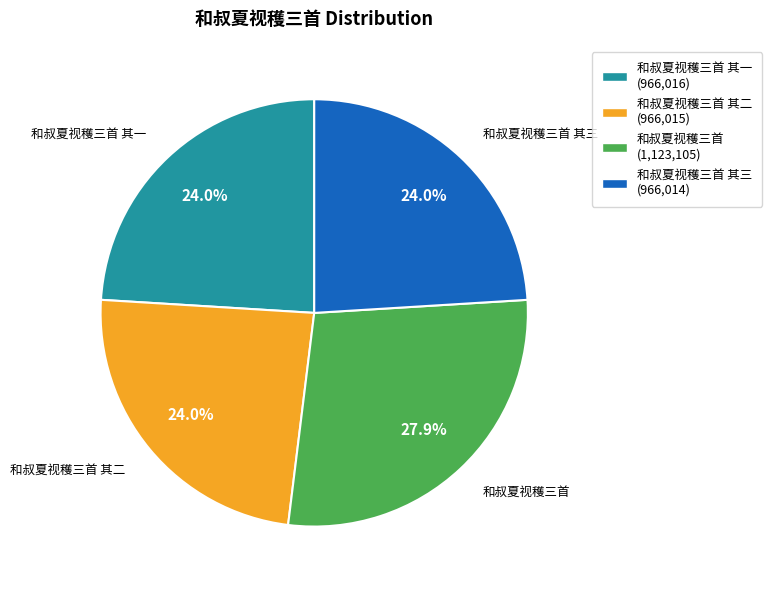

What percentage do 和叔夏视穫三首 其三 (966,014) and 和叔夏视穫三首 其一 (966,016) together represent?

48.0%